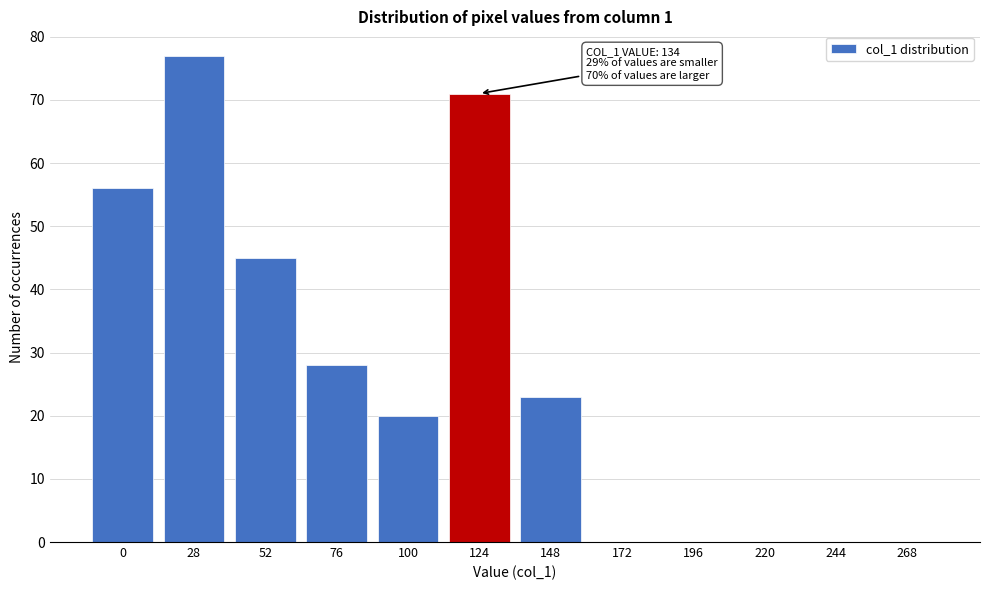

Reading right to left, transcribe all the data shown in this chart.

268=0	244=0	220=0	196=0	172=0	148=23	124=71	100=20	76=28	52=45	28=77	0=56